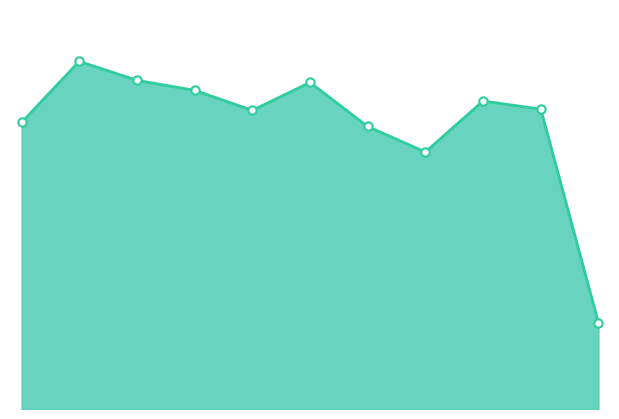

How many interior local peaks (higher than both neighbors) does the data have?

3